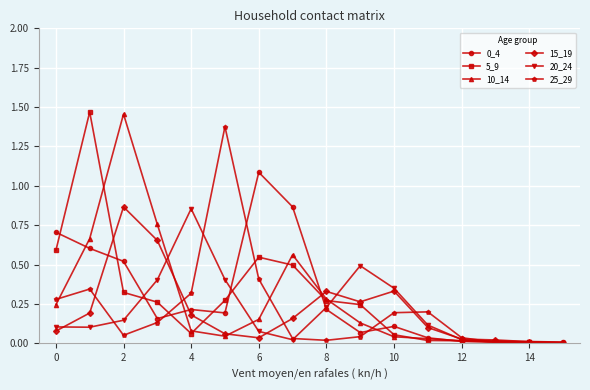

True or false: 0_4 has more than 1 points higher than both neighbors.

True